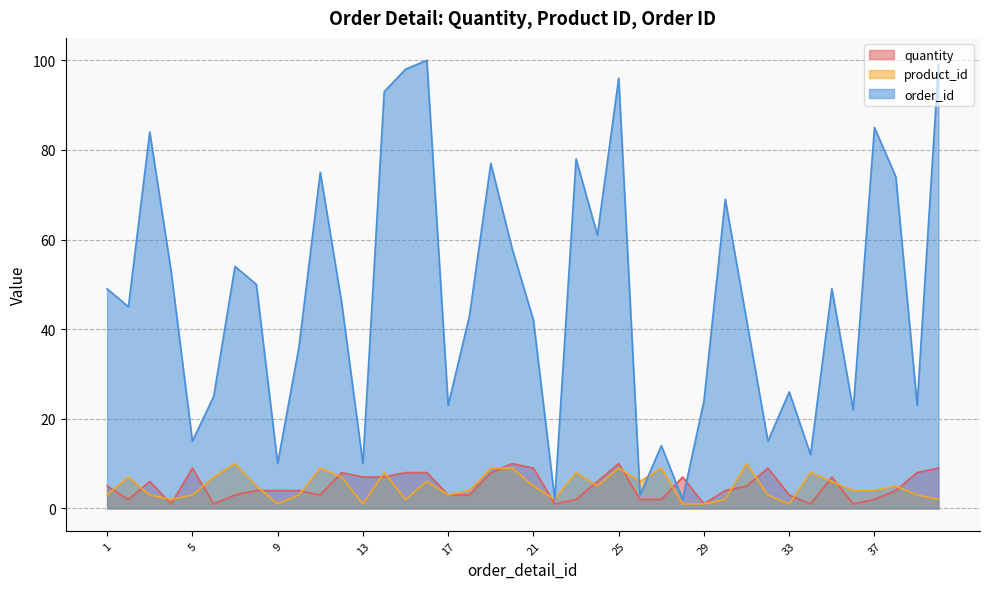

Rank the series at 18 from lowest to highest value.

quantity, product_id, order_id